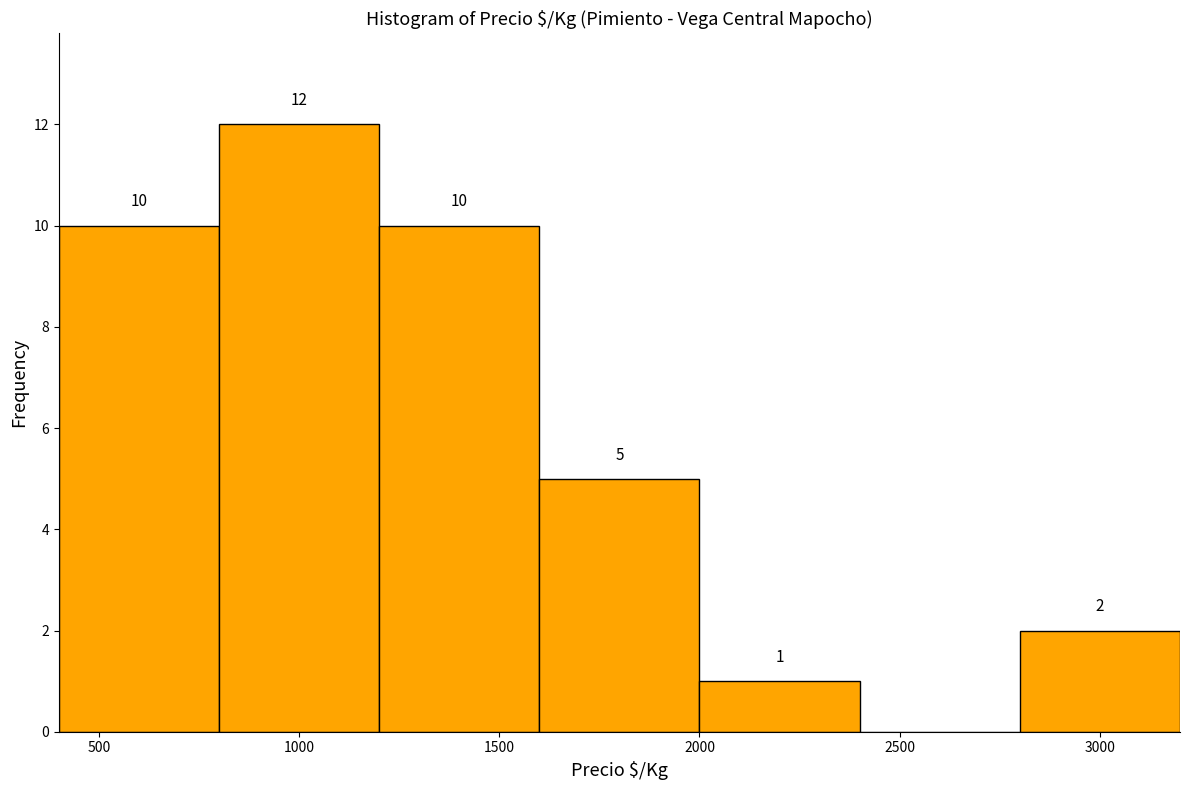

Over which range of the x-axis is the bar tallest?

800 to 1200